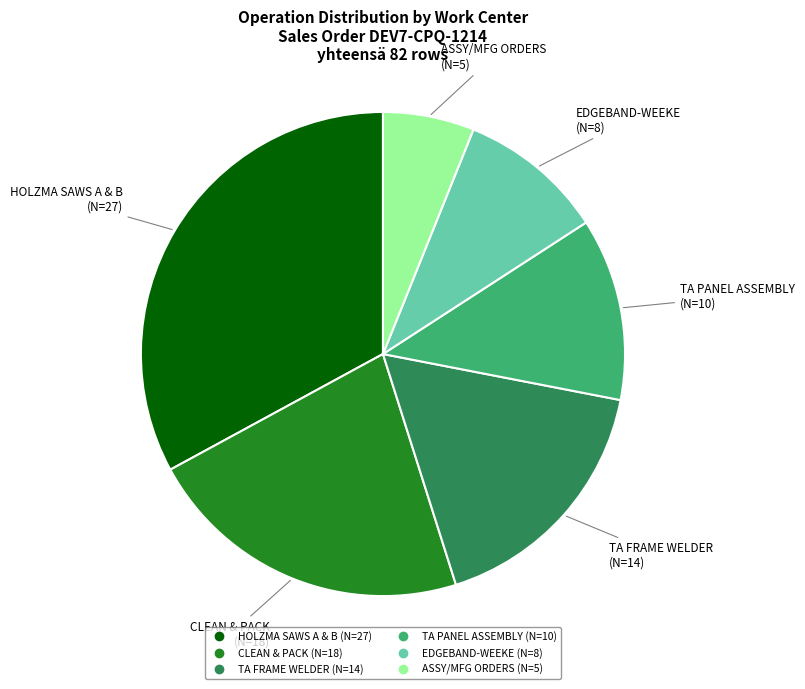

Combined, do CLEAN & PACK and HOLZMA SAWS A & B account for over 50%?

Yes